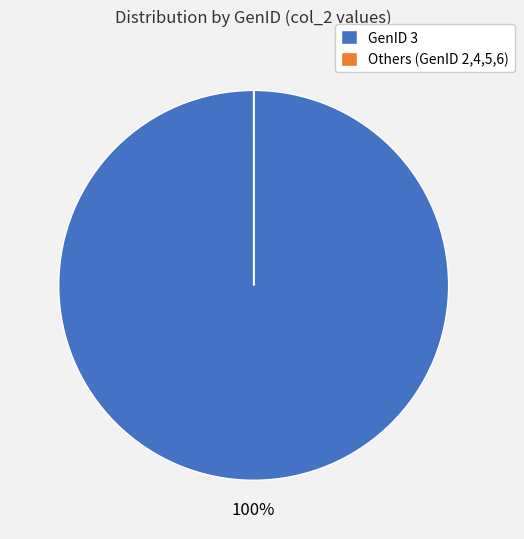

To the nearest percent, what is the average slice percentage?

50%